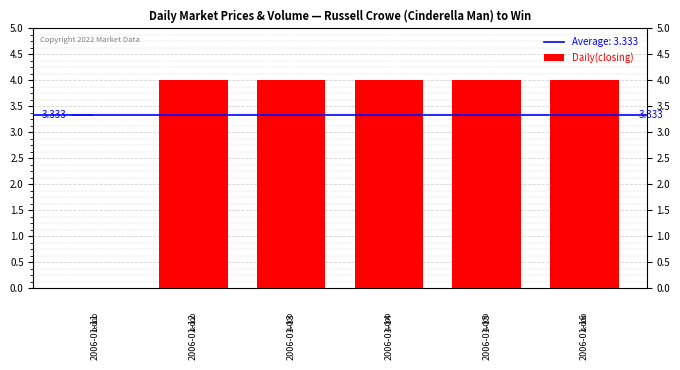

Which has a higher value, 2006-01-13 or 2006-01-11?

2006-01-13